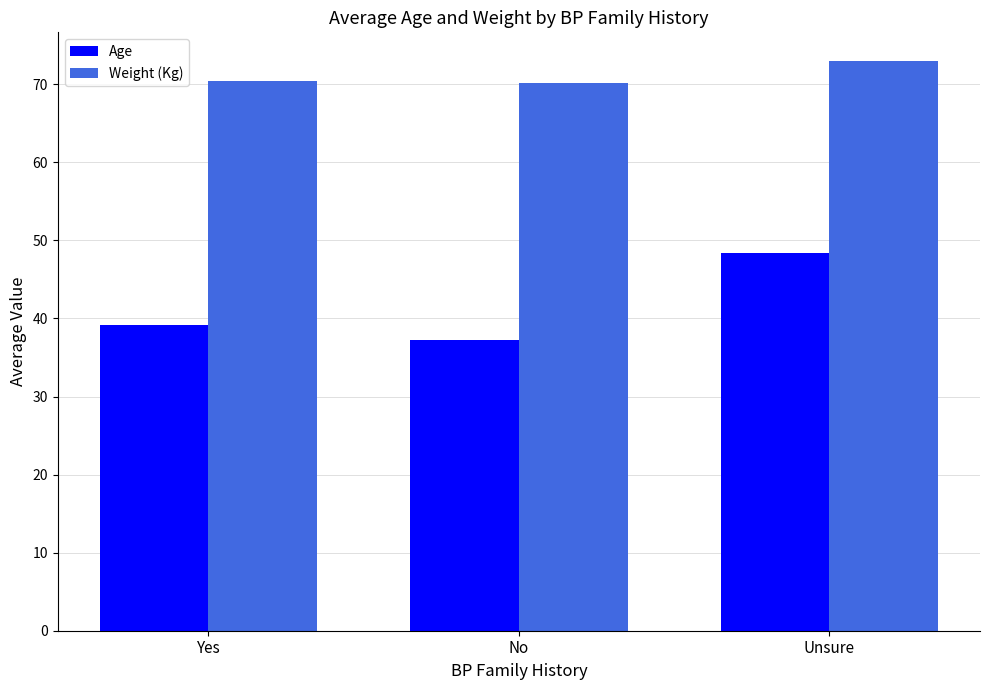

Is it true that Age equals 39.1 at Yes?

True